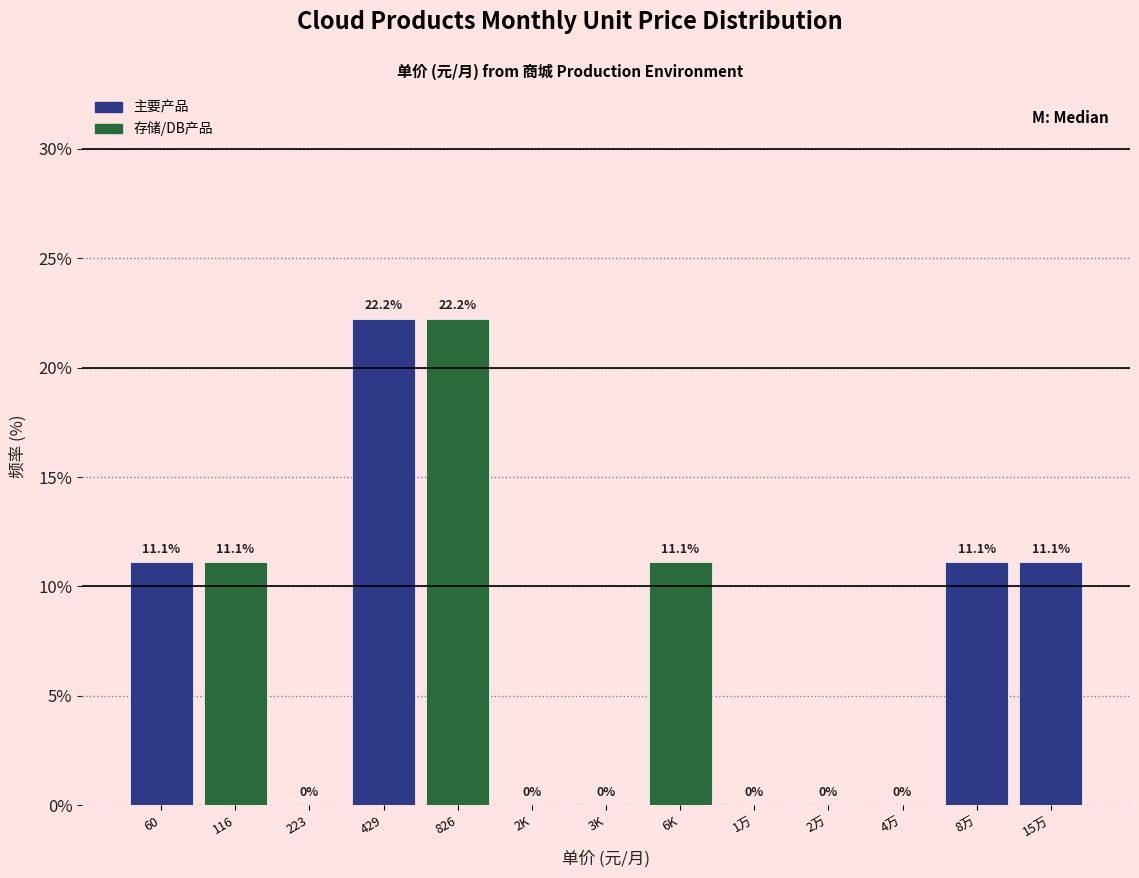

Reading right to left, transcribe all the data shown in this chart.

15万=11.1	8万=11.1	4万=0.0	2万=0.0	1万=0.0	6K=11.1	3K=0.0	2K=0.0	826=22.2	429=22.2	223=0.0	116=11.1	60=11.1